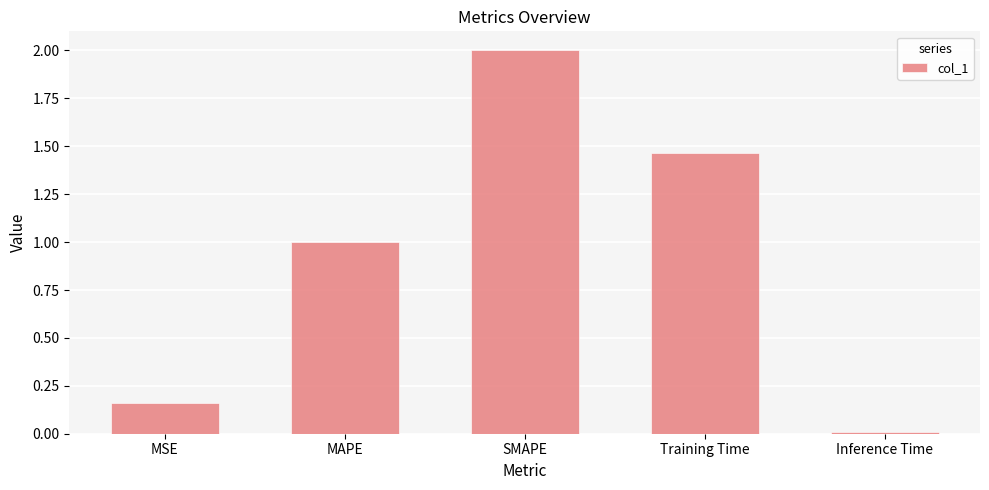

Read the value at MAPE.

1.0